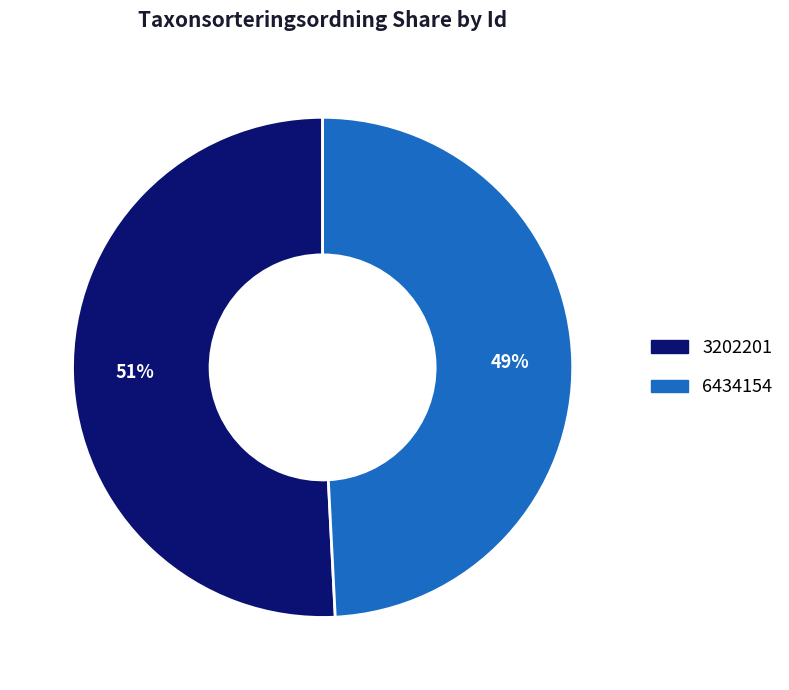

Do 3202201 and 6434154 together represent more than half of the pie?

Yes